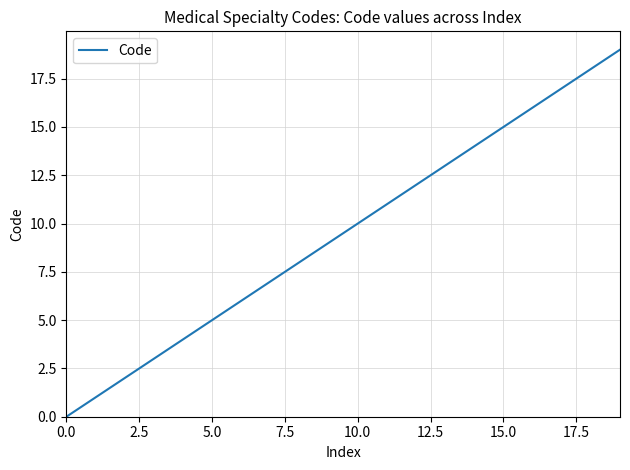

What is the greatest value displayed?

19